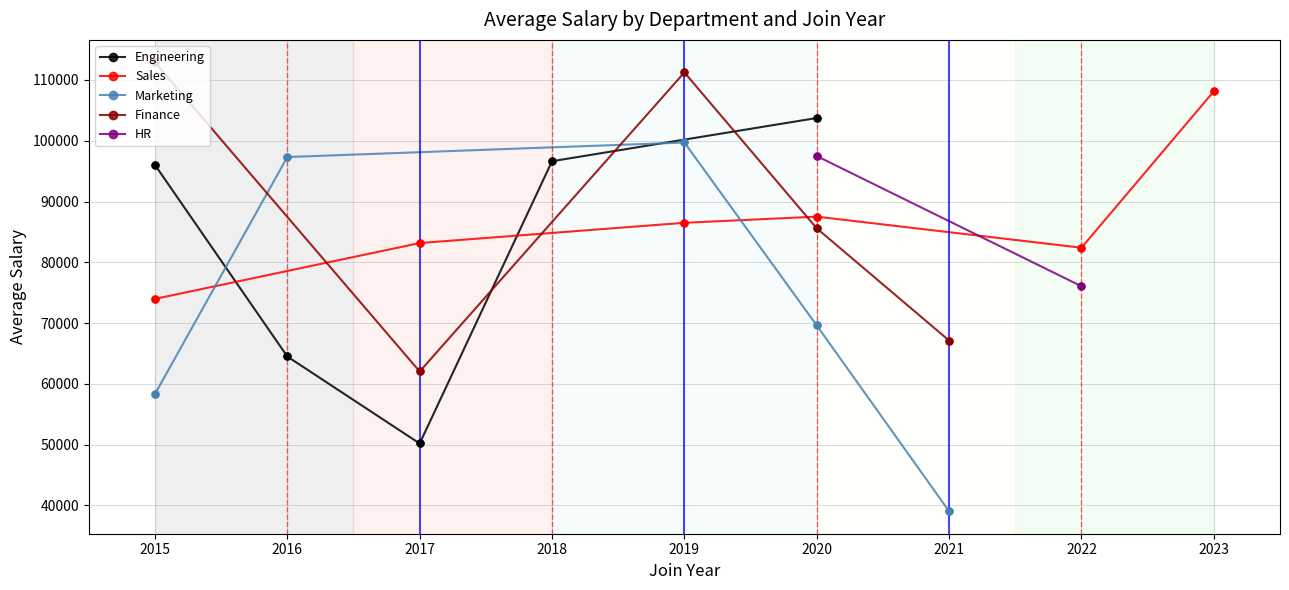

Is the value of Engineering at 2016 greater than the value of Sales at 2020?

No